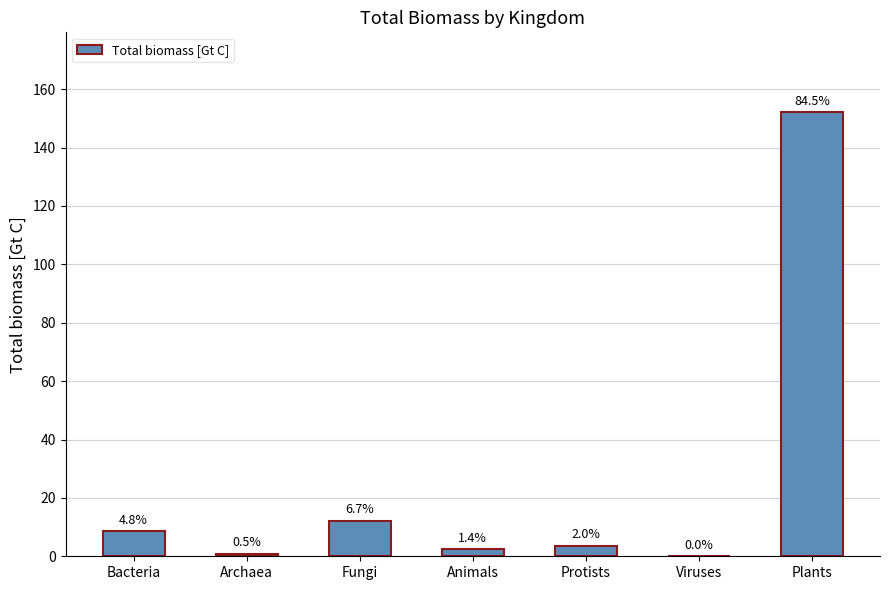

Is it true that the value at Bacteria is 5.6?

False